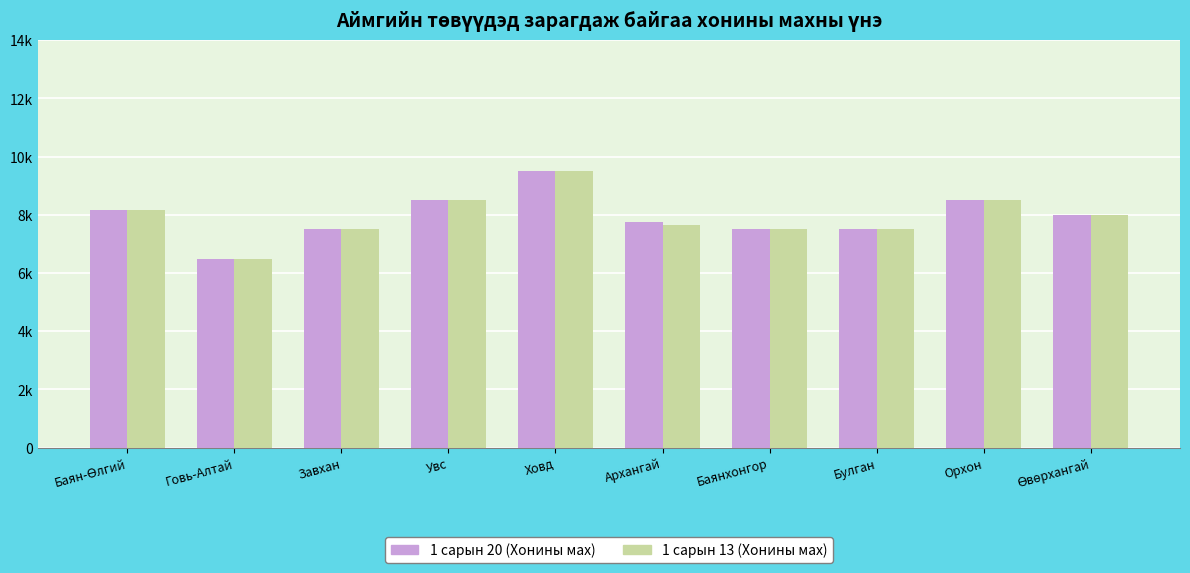

Reading left to right, what are all the values shown in this chart?

1 сарын 20 (Хонины мах): 8166.6	6500.0	7500.0	8500.0	9500.0	7766.0	7500.0	7500.0	8500.0	8000.0
1 сарын 13 (Хонины мах): 8166.6	6500.0	7500.0	8500.0	9500.0	7666.0	7500.0	7500.0	8500.0	8000.0